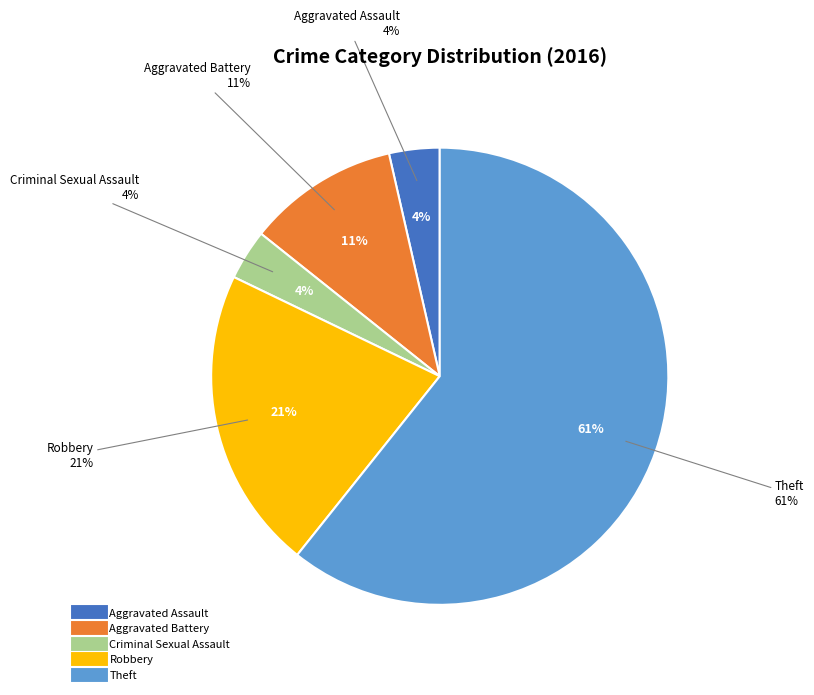

The Criminal Sexual Assault slice represents 4% of the pie. True or false?

True